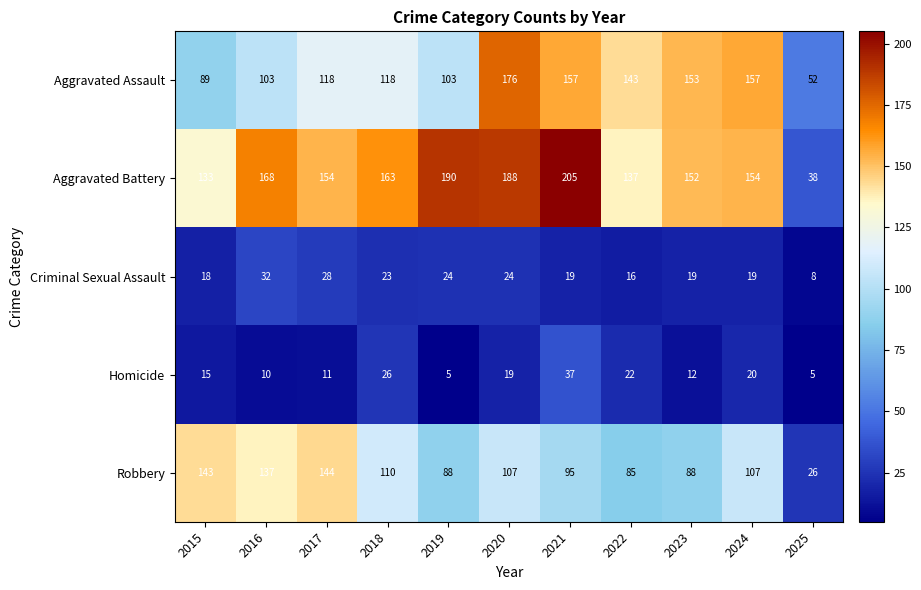

Where does the Aggravated Battery series first go above 154?

2016